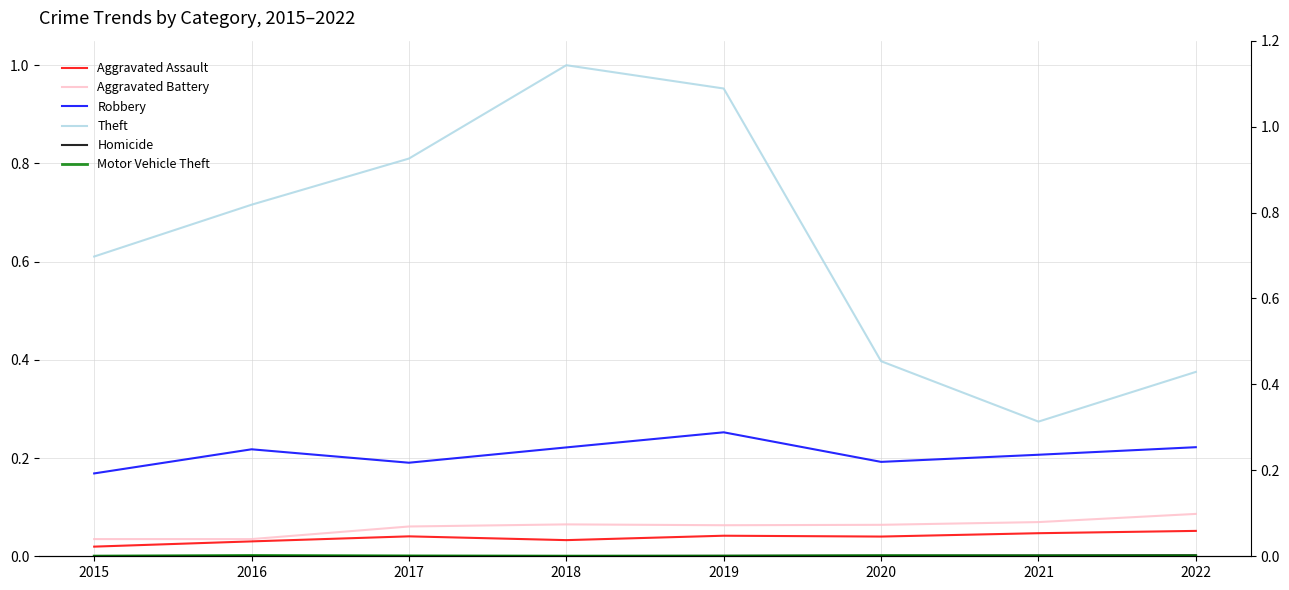

Count the Aggravated Battery values in the range 0 to 1.

8